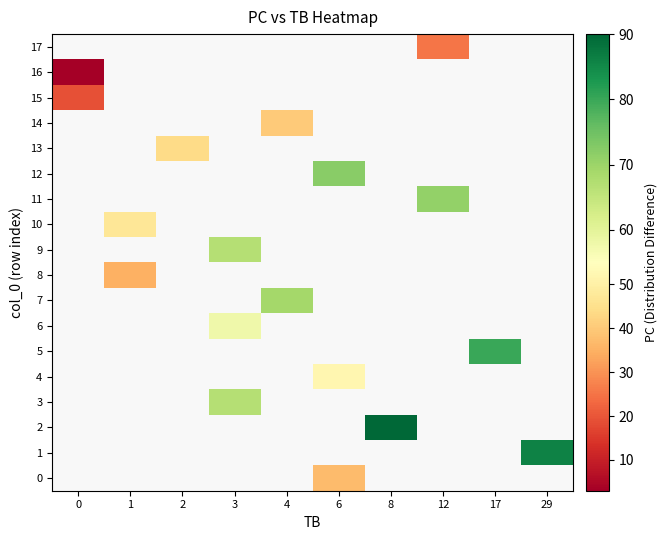

Is the value of 12 at 12 greater than the value of 6 at 3?

No